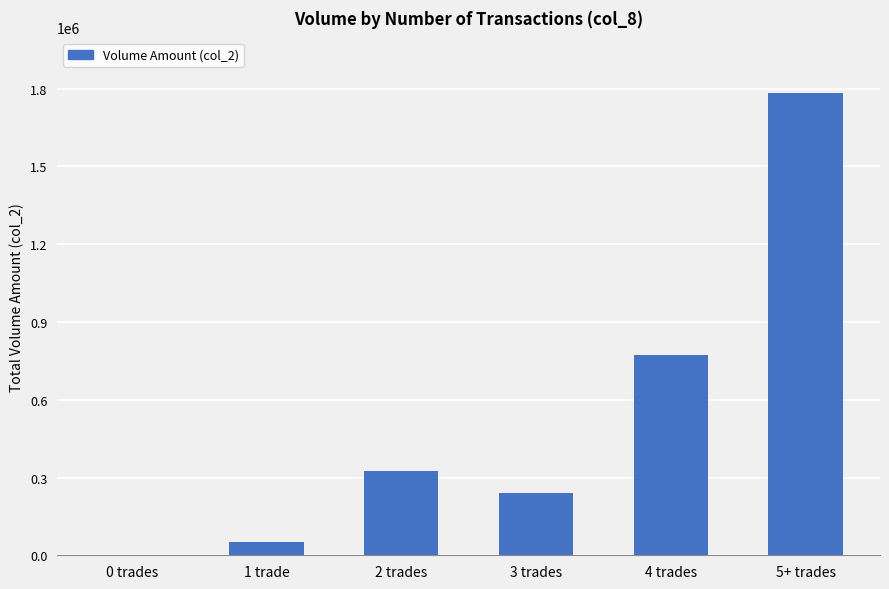

What is the change in value from 3 trades to 5+ trades?

+1542790